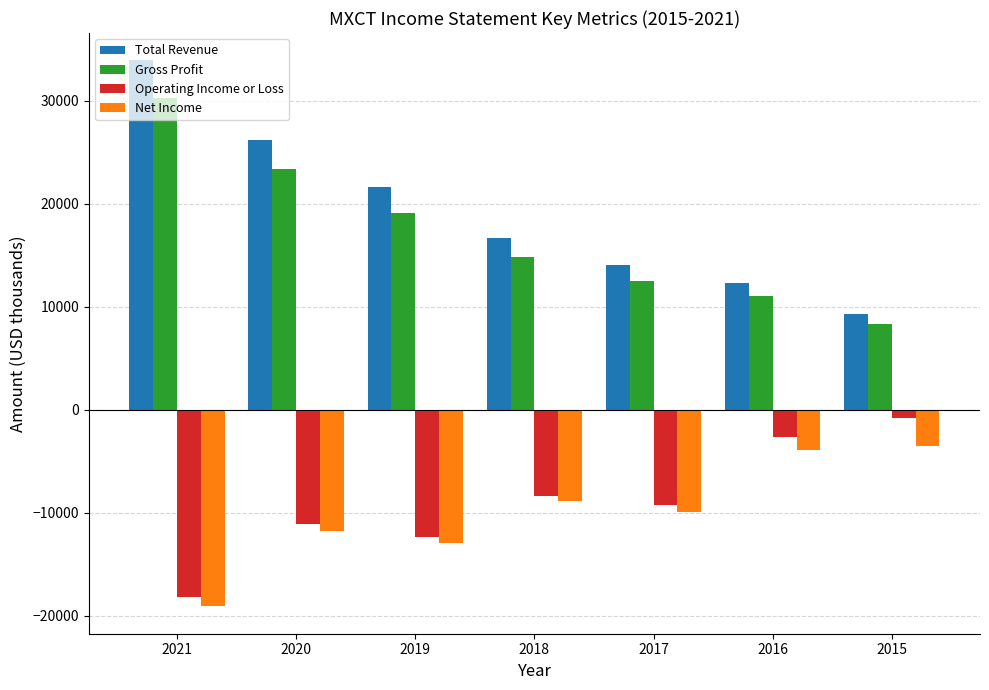

What is the lowest value of the Gross Profit series?

8300